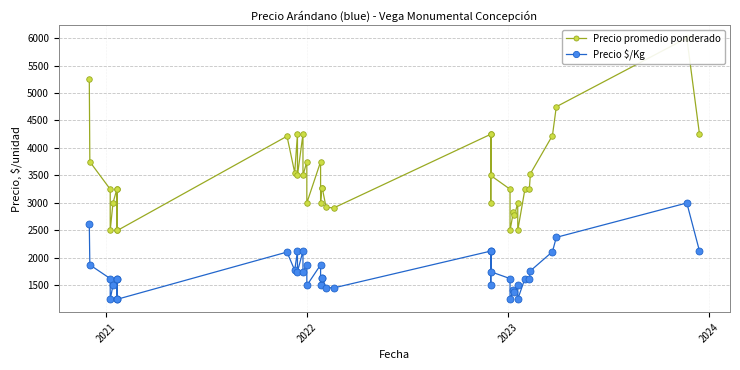

Which series has the largest total across all categories?

Precio promedio ponderado